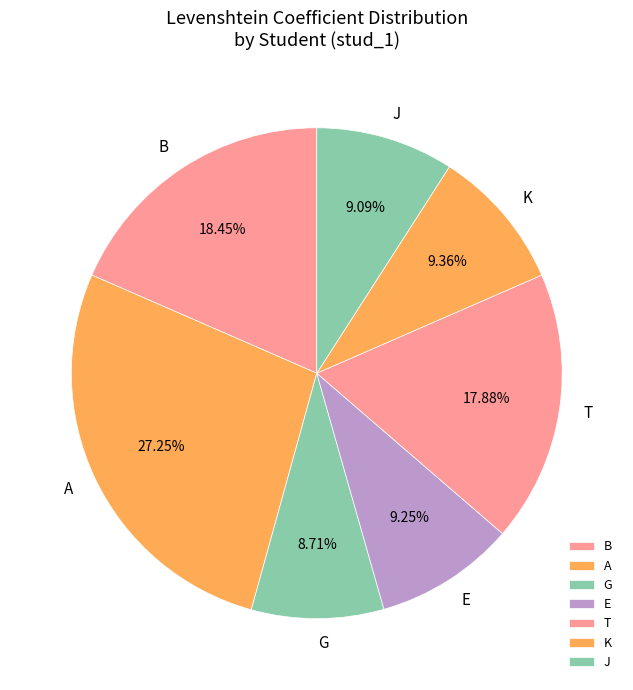

Is it true that K is 3% of the pie?

False